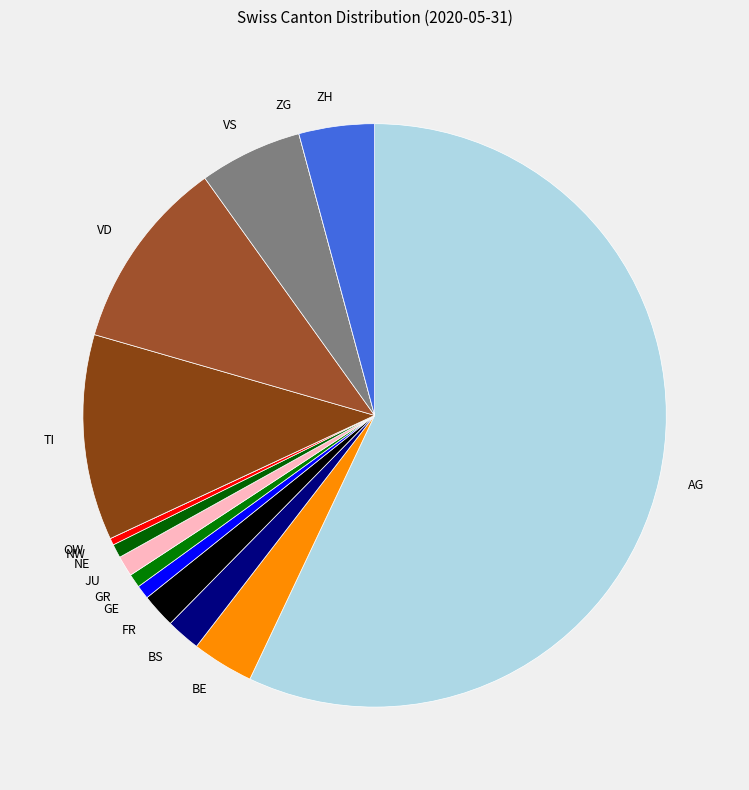

Which category accounts for the majority?

AG